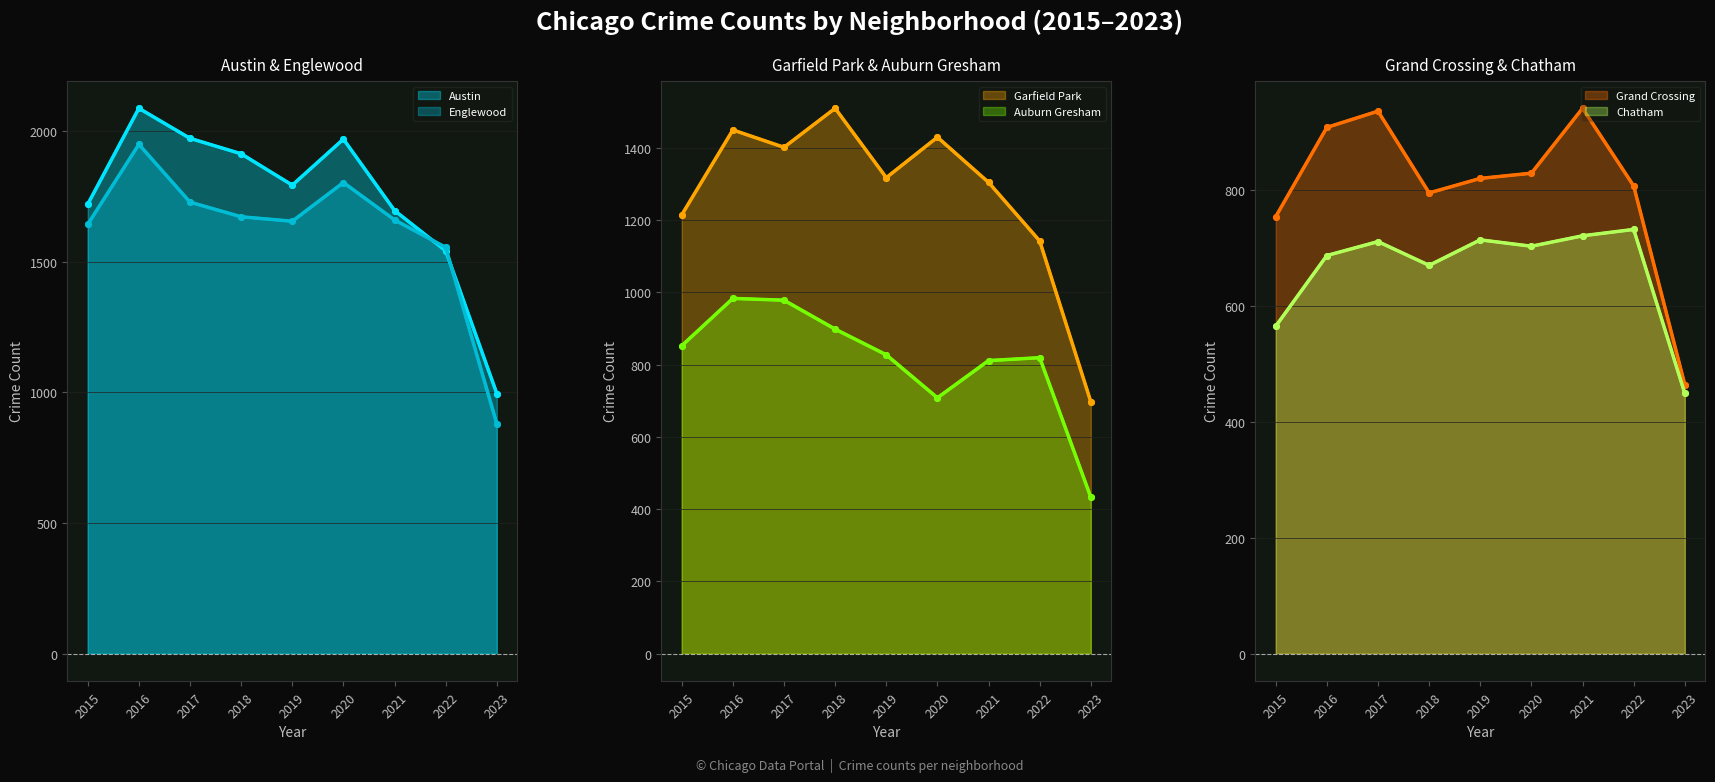

Between 2022 and 2023, which series saw the biggest shift?

Englewood line